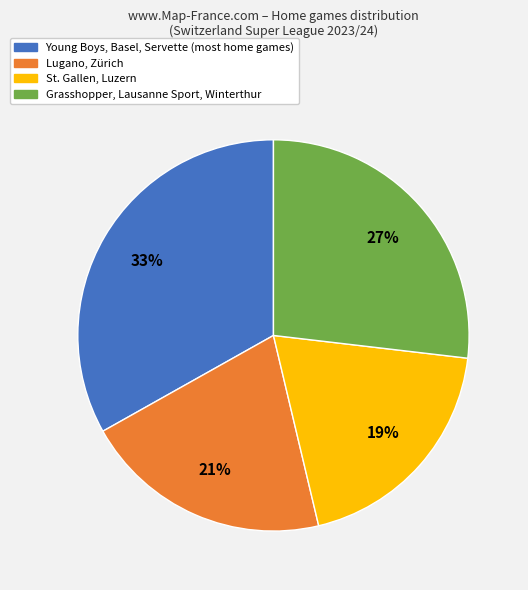

True or false: Young Boys, Basel, Servette (most home games) accounts for 27% of the total.

False